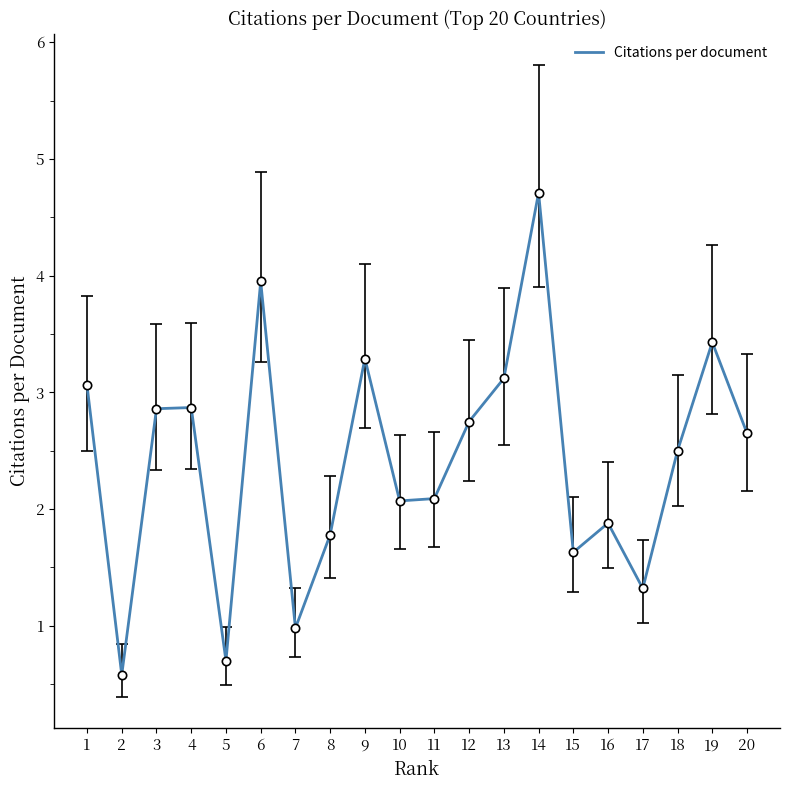

Is it true that the value at 19 is 3.4?

True